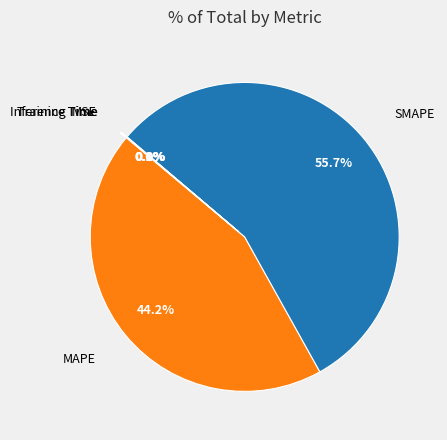

Does any single category account for the majority?

Yes